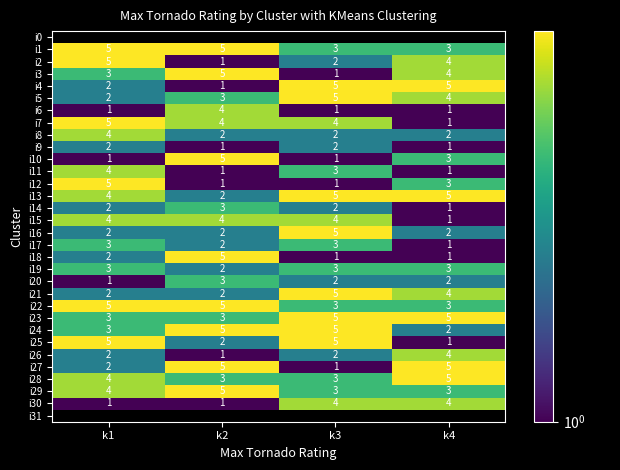

At which category does the chart reach its minimum across all series?

k2